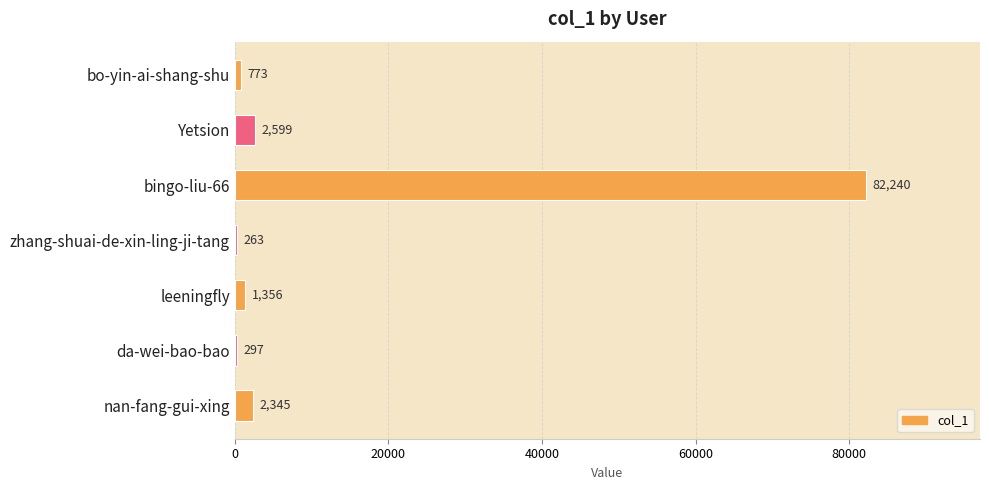

What is the change in value from bo-yin-ai-shang-shu to Yetsion?

+1826